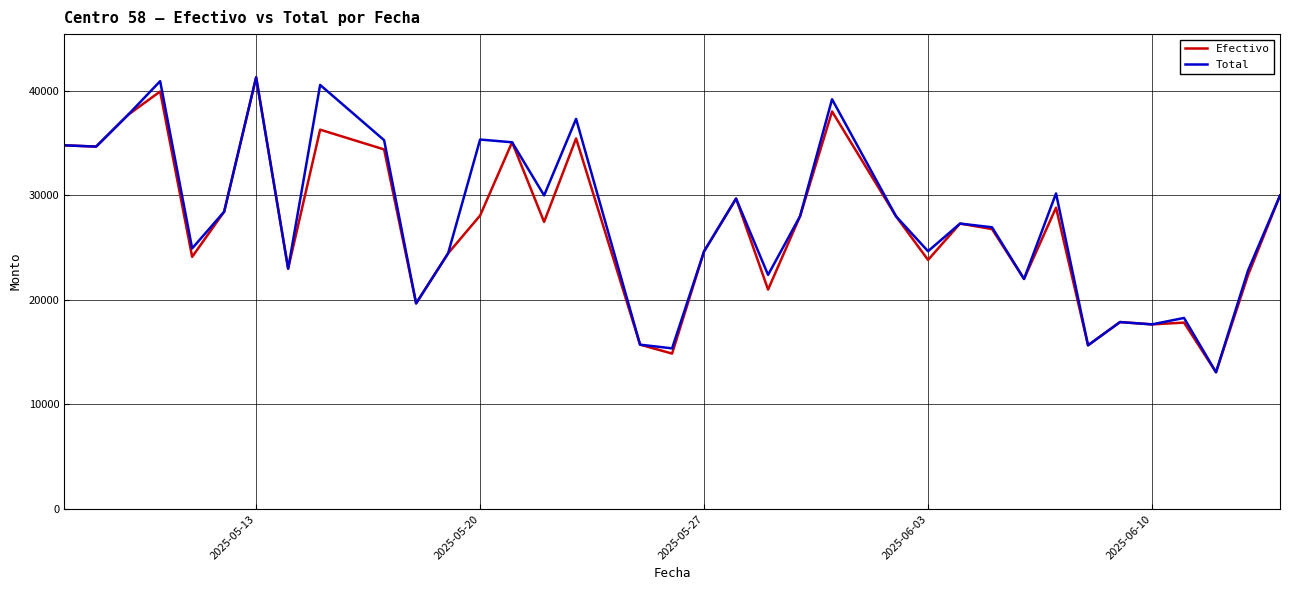

How many lines are shown in the chart?

2